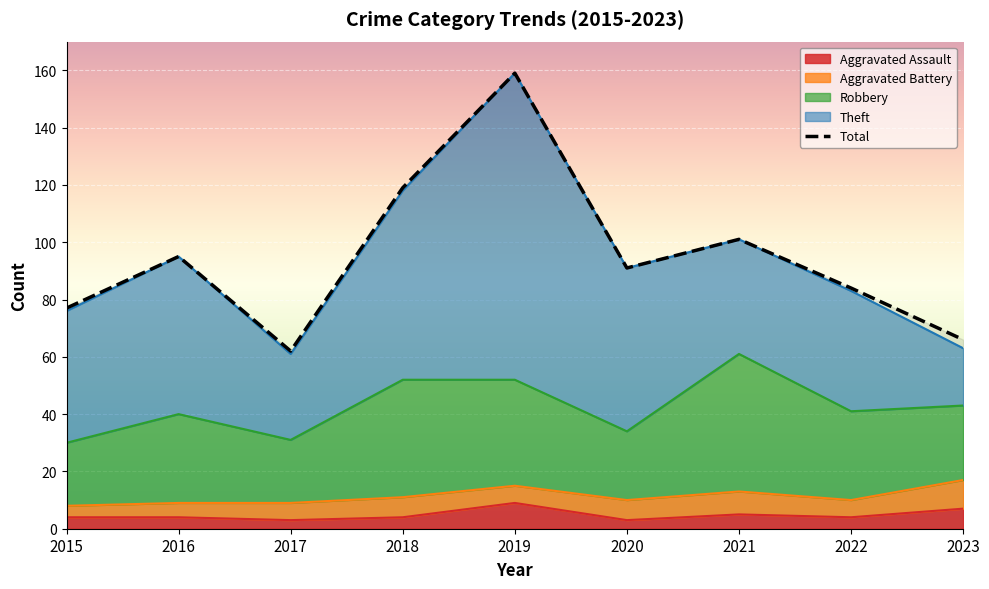

What is the value of the Robbery point at the 8th from the left?

31